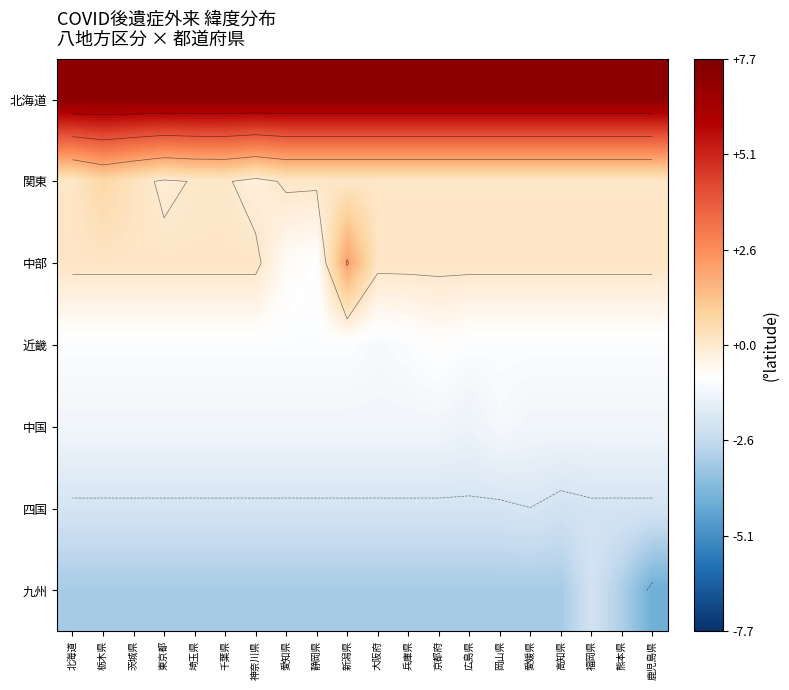

What is the highest value of the 四国 series?

-2.0